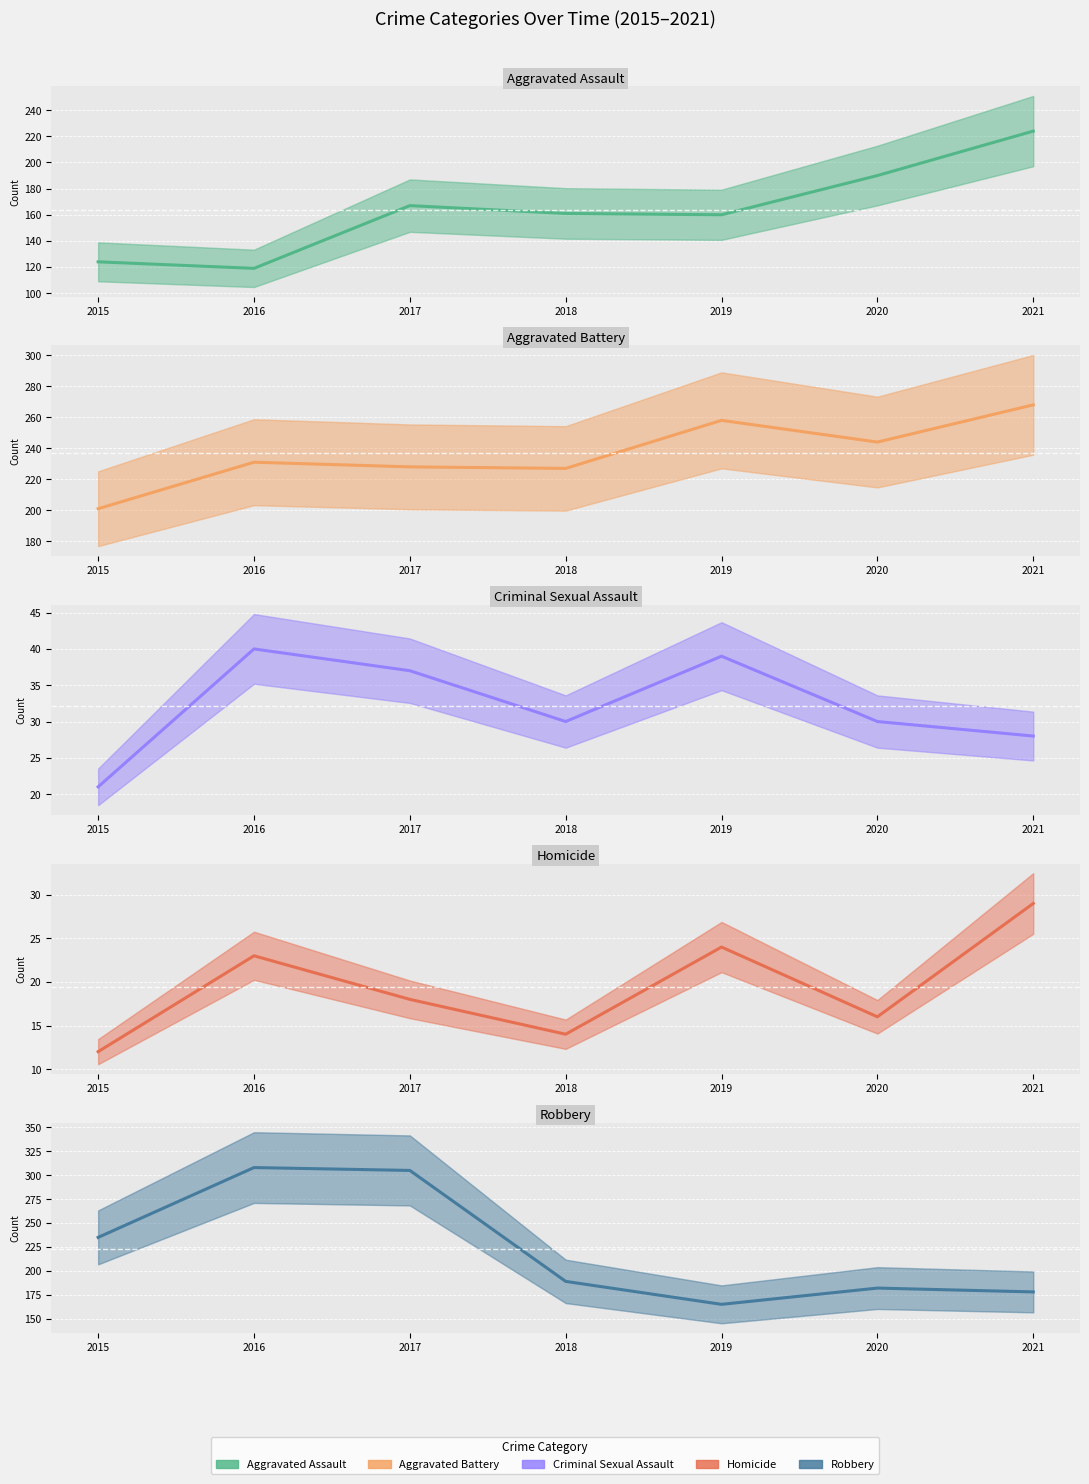

Reading left to right, what are all the values shown in this chart?

Aggravated Assault: 2015=124	2016=119	2017=167	2018=161	2019=160	2020=190	2021=224
Aggravated Battery: 2015=201	2016=231	2017=228	2018=227	2019=258	2020=244	2021=268
Criminal Sexual Assault: 2015=21	2016=40	2017=37	2018=30	2019=39	2020=30	2021=28
Homicide: 2015=12	2016=23	2017=18	2018=14	2019=24	2020=16	2021=29
Robbery: 2015=235	2016=308	2017=305	2018=189	2019=165	2020=182	2021=178